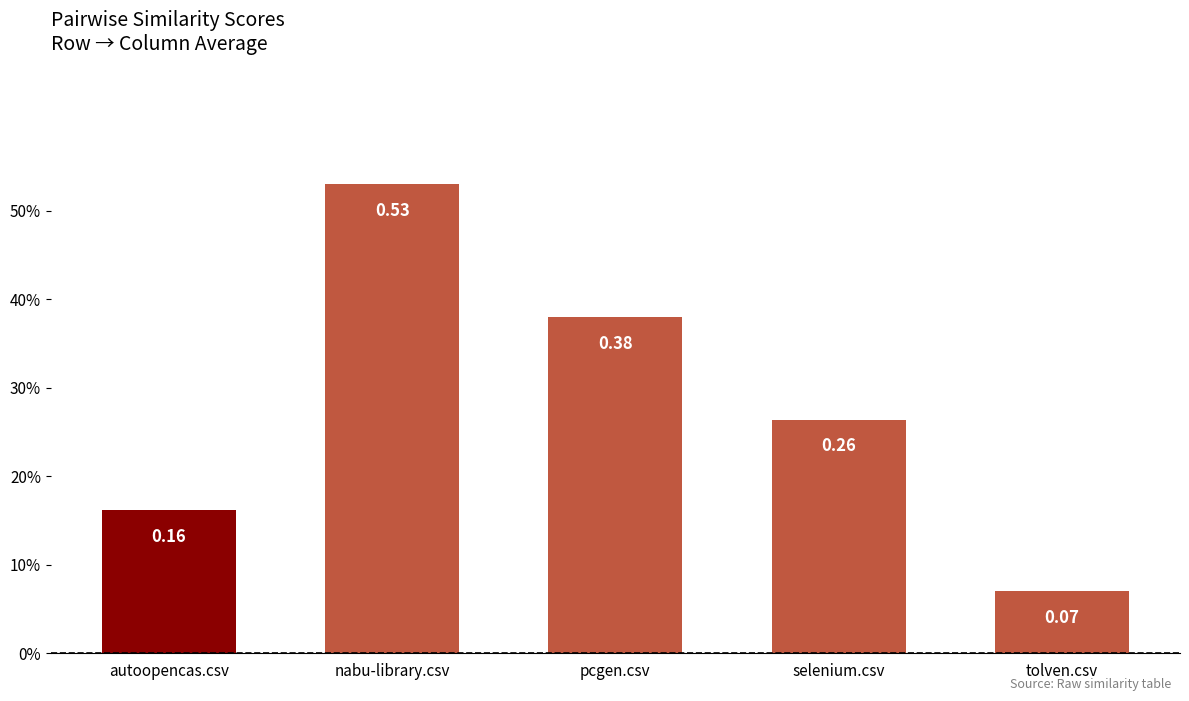

What position from the left is pcgen.csv?

3